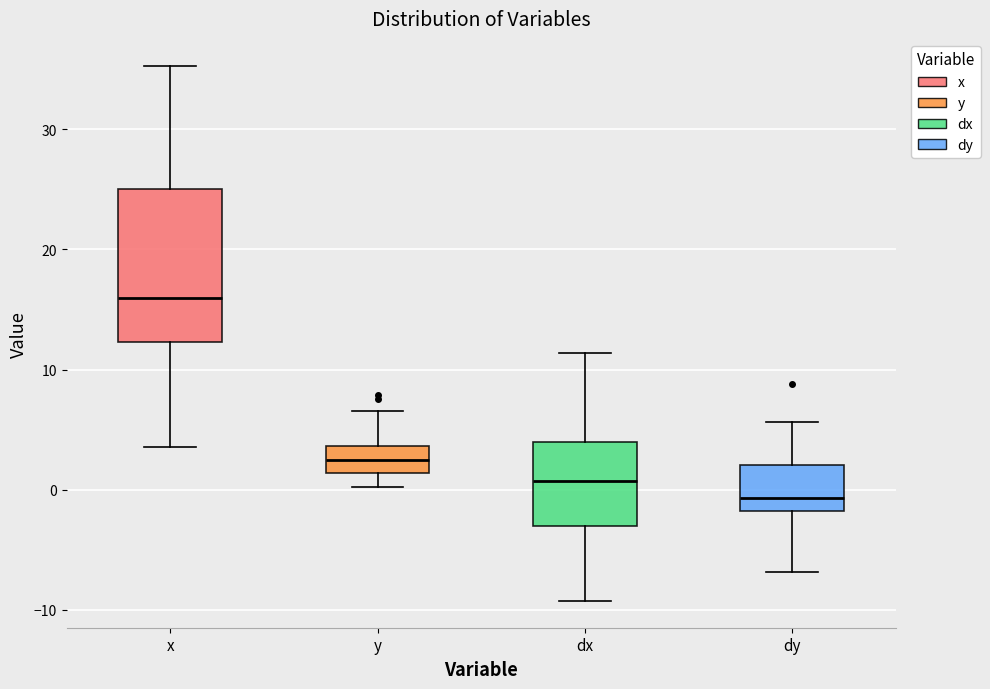

Reading left to right, read every box against the y-axis: the position of its median line, the range the box covers, and the ends of its whiskers. The values are not printed on the chart, so give them approximately, as read against the axis.

x: median 16, box 12 to 25, whiskers 4 to 35
y: median 2, box 1 to 4, whiskers 0 to 7
dx: median 1, box -3 to 4, whiskers -9 to 11
dy: median -1, box -2 to 2, whiskers -7 to 6